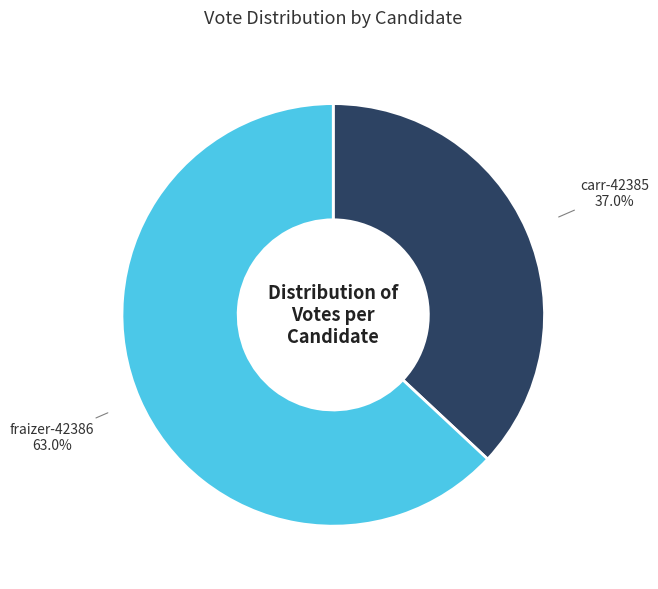

Is there any slice that represents more than half of the pie?

Yes